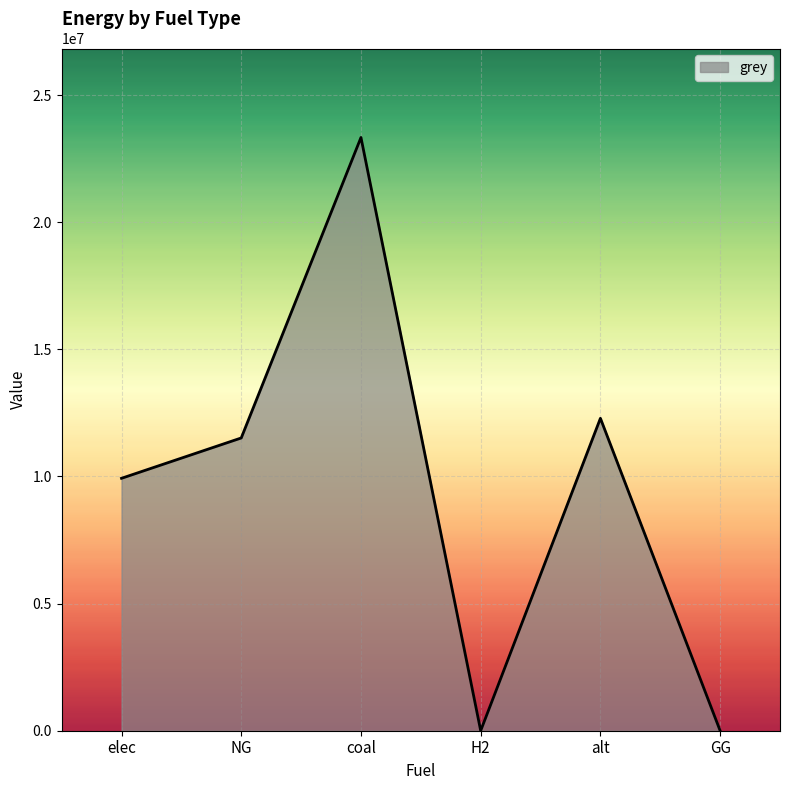

How many values exceed 11514734?

3